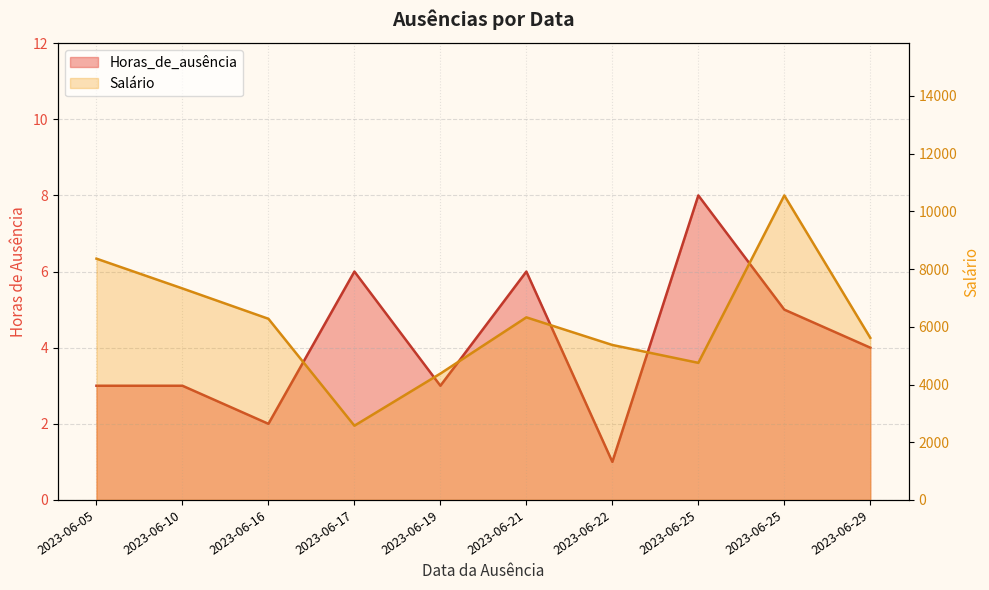

Reading left to right, list all the values displayed in this chart.

Horas_de_ausência: 3.0	3.0	2.0	6.0	3.0	6.0	1.0	8.0	5.0	4.0
Salário: 8361.5	7328.7	6277.5	2572.3	4379.1	6327.1	5370.1	4750.8	10552.8	5617.6